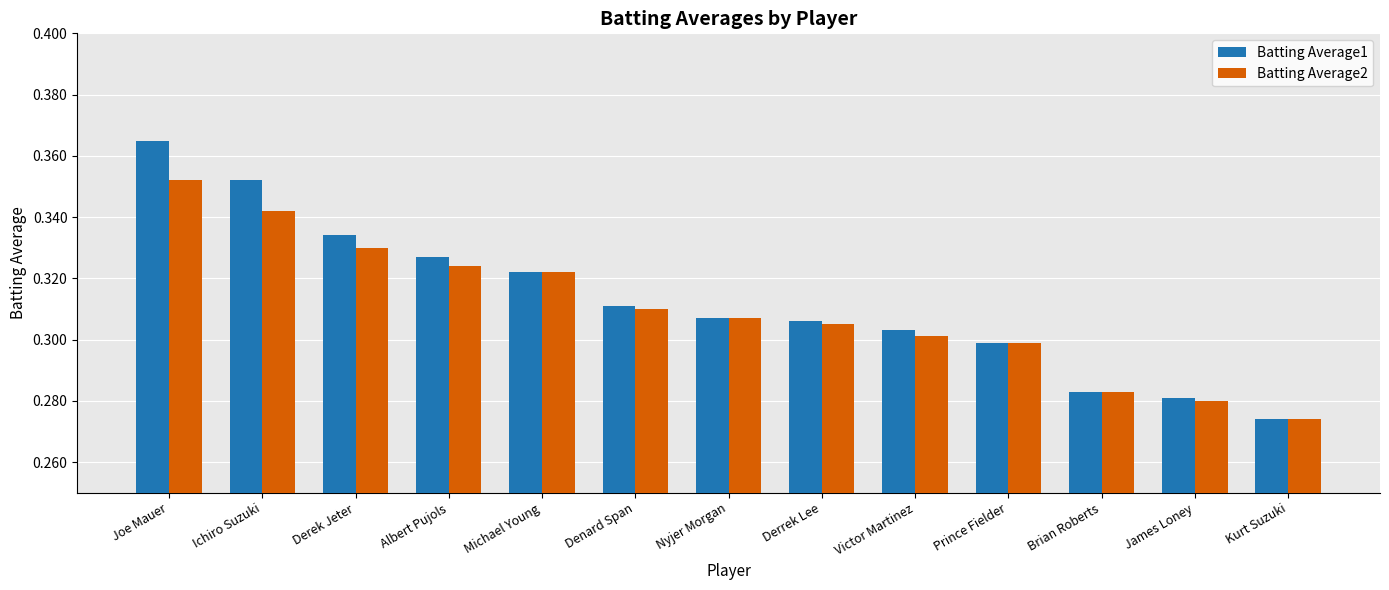

What are all the series names shown in the legend?

Batting Average1, Batting Average2